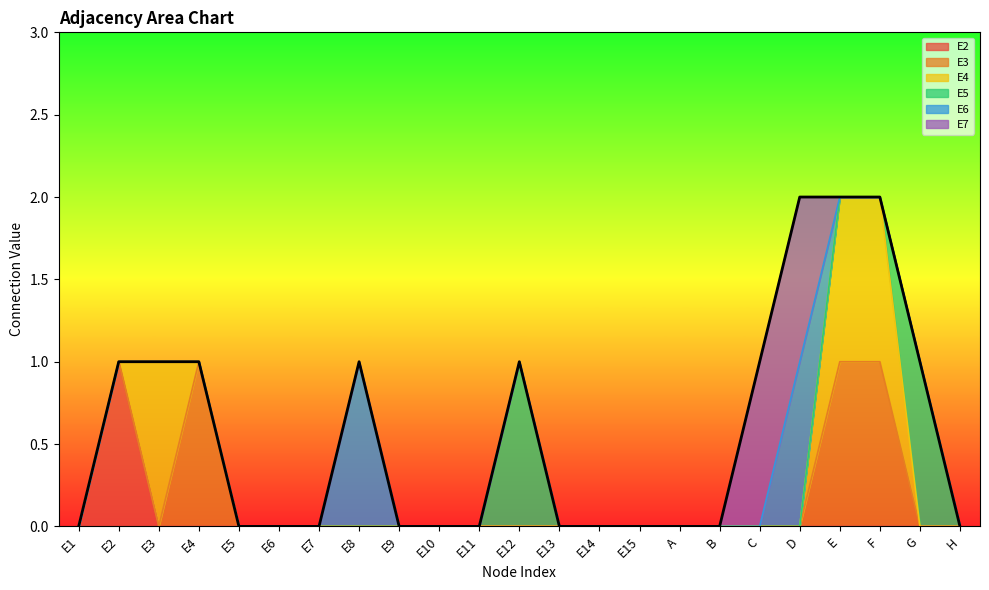

The E6 series shows 1 at E5. True or false?

False